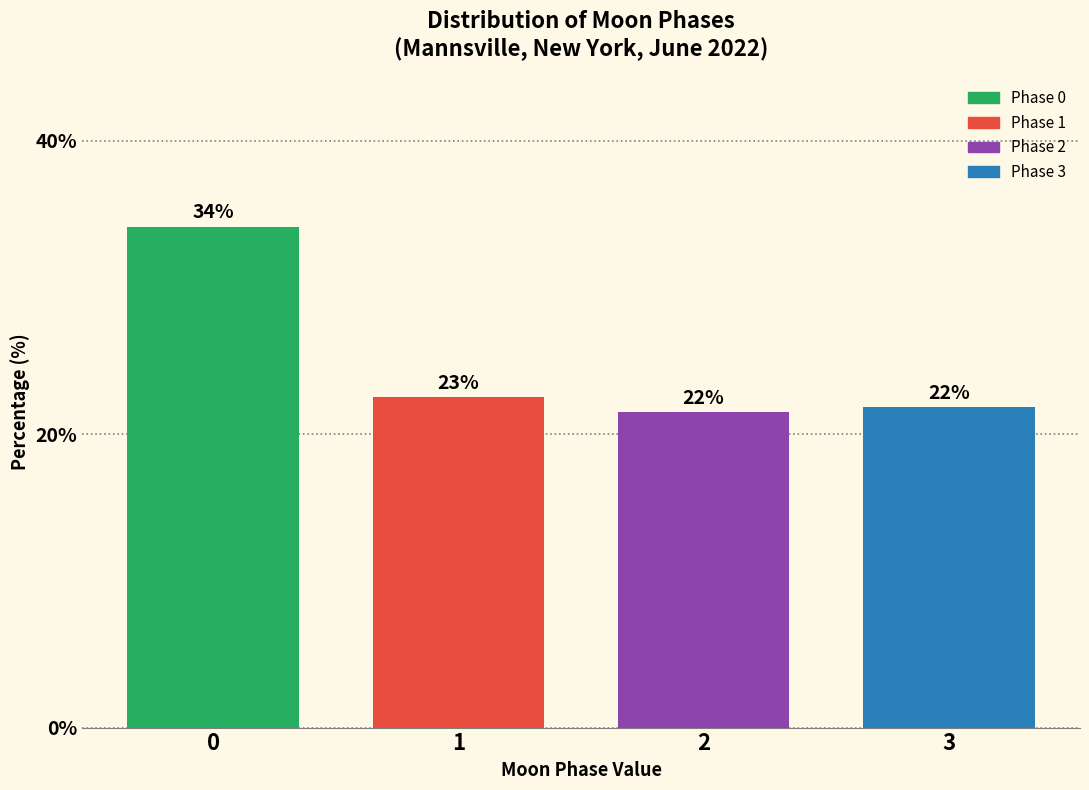

How many bars are there in total?

4